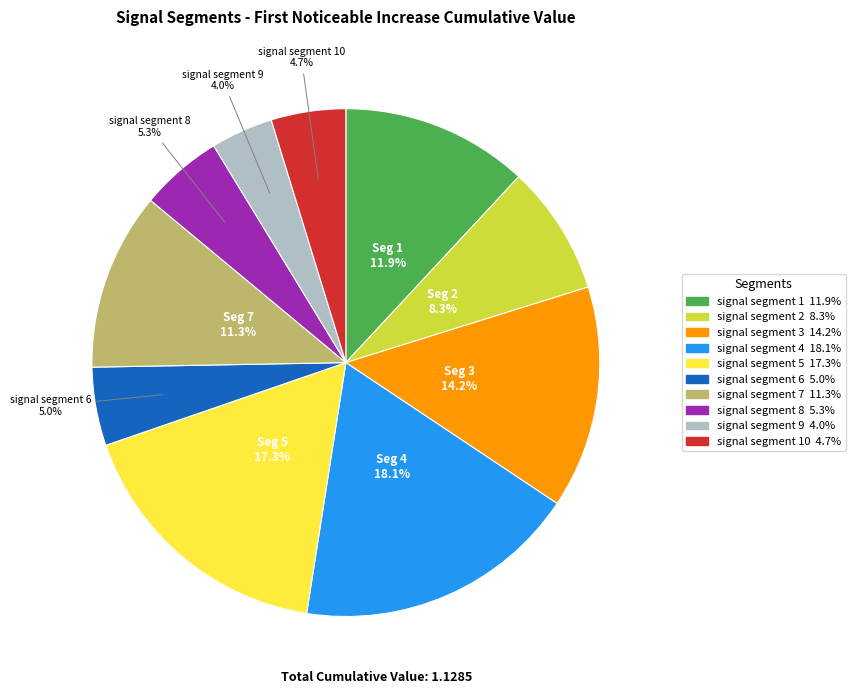

Does any single category account for the majority?

No